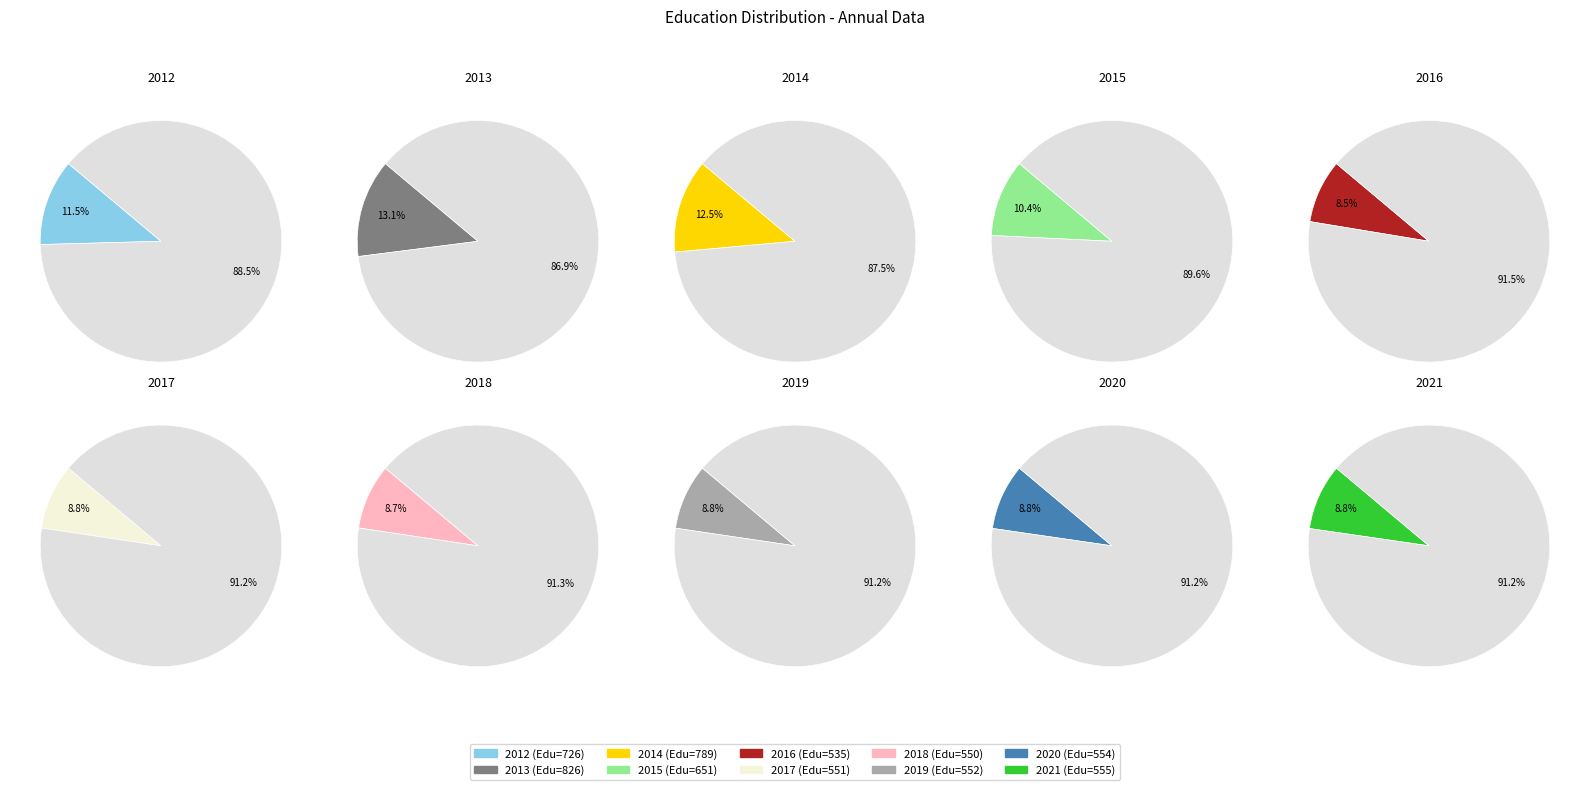

Count the number of slices in the pie.

10